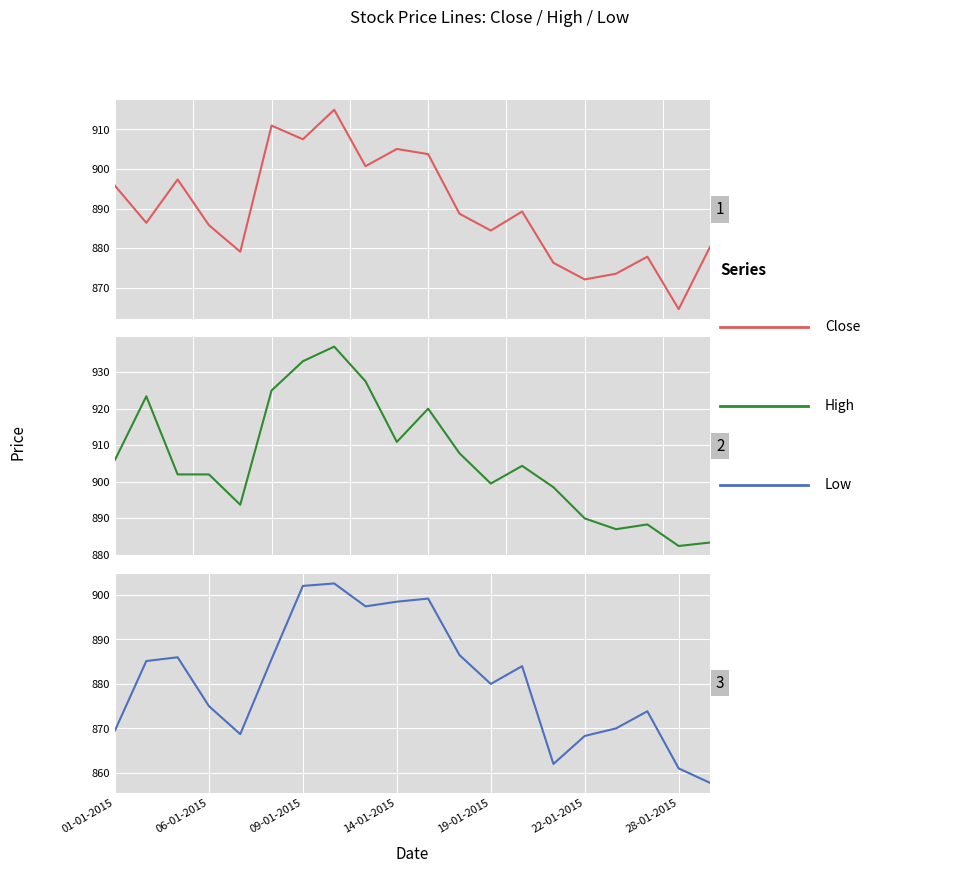

Reading right to left, extract all data points from this chart.

Close: 880.3	864.6	877.9	873.5	872.1	876.3	889.2	884.5	888.7	903.8	905.0	900.7	915.0	907.5	911.0	879.1	885.8	897.4	886.4	895.8
High: 883.4	882.4	888.3	887.0	890.0	898.5	904.4	899.5	907.8	920.0	910.9	927.5	937.0	933.0	925.0	893.7	902.0	902.0	923.4	906.0
Low: 857.8	861.0	873.9	870.0	868.3	862.0	884.0	880.0	886.5	899.2	898.5	897.5	902.6	902.0	885.6	868.7	875.0	886.0	885.1	869.5